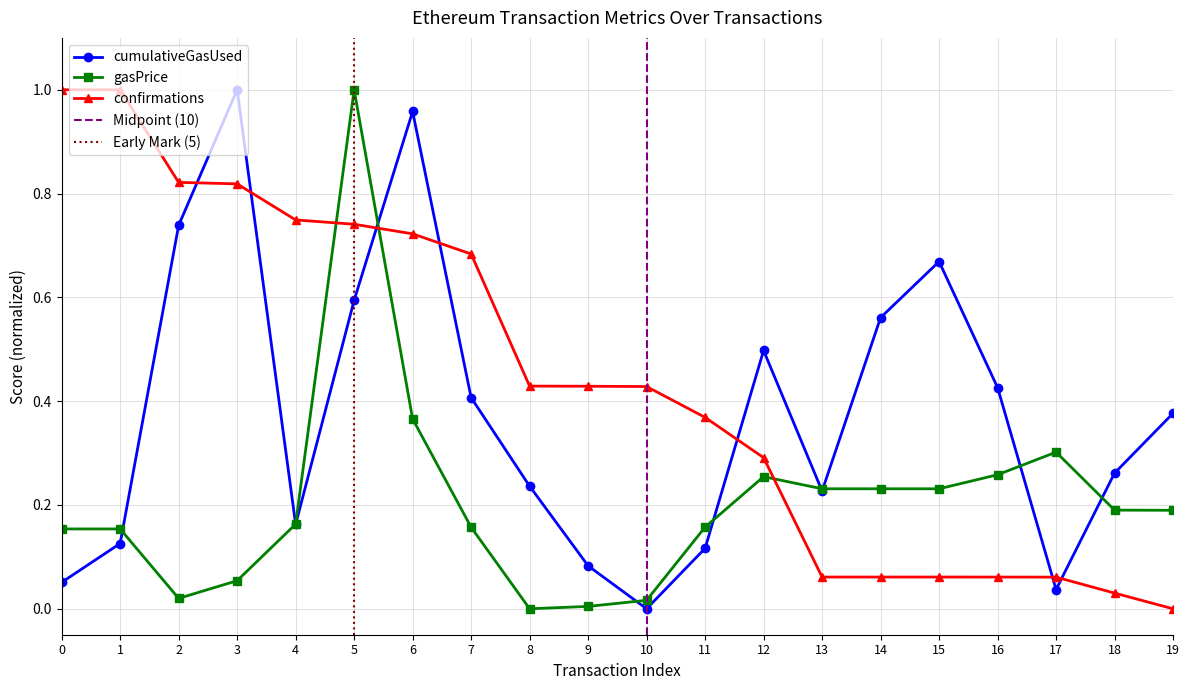

Which series has the largest total across all categories?

confirmations